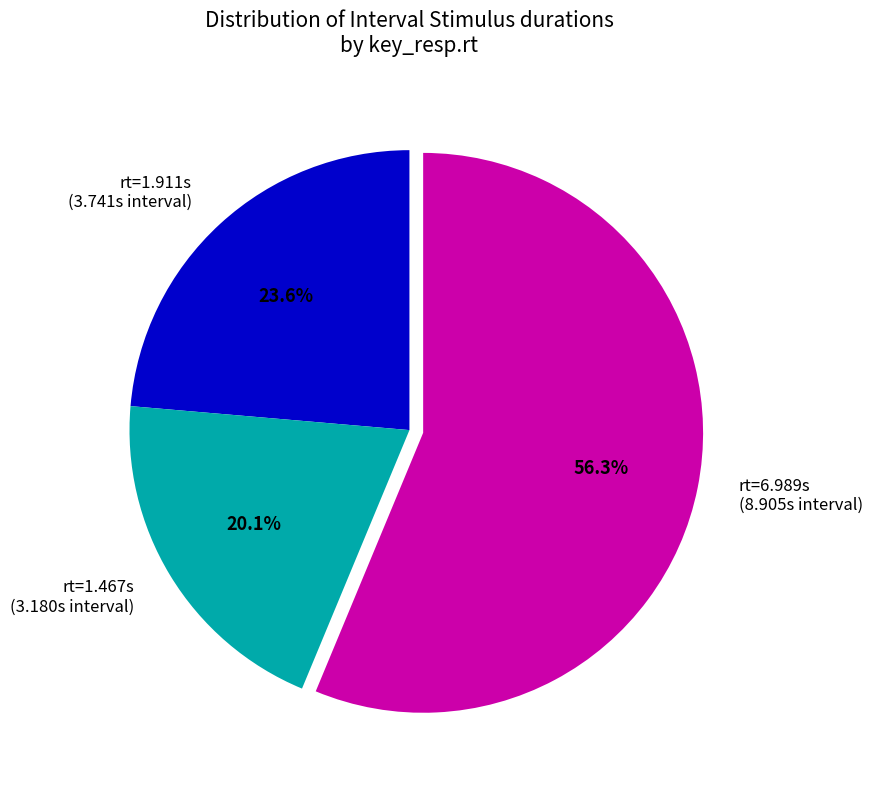

Is the sum of rt=1.467s (3.180s interval) and rt=6.989s (8.905s interval) greater than half?

Yes